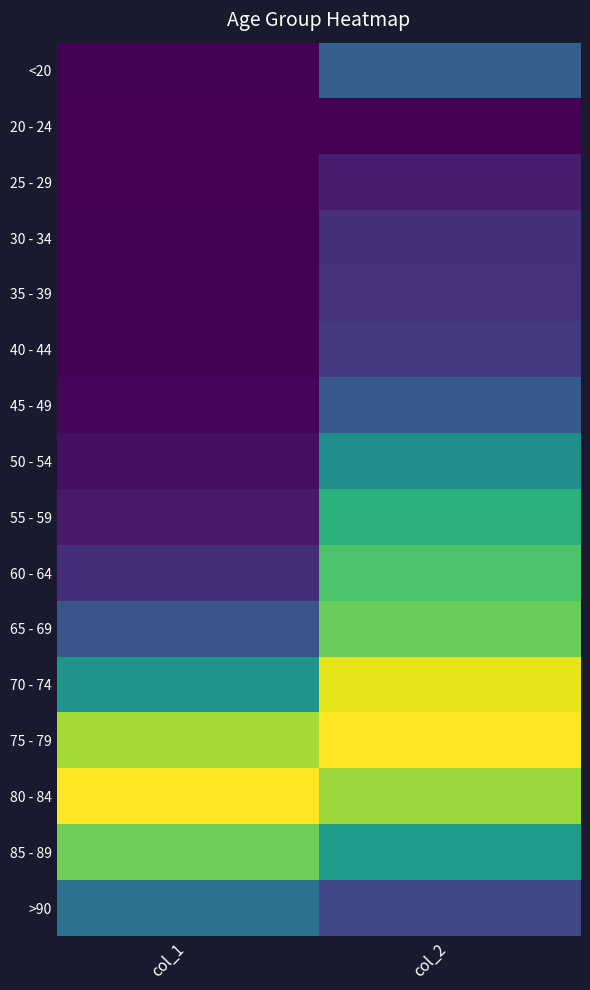

Which label corresponds to the largest value in the chart?

col_2